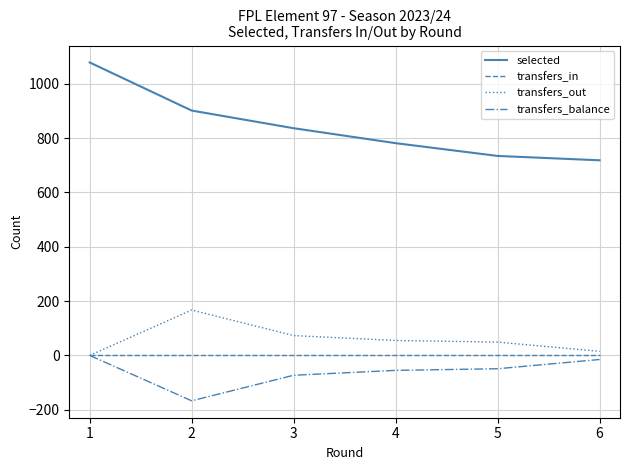

Rank the categories by selected value from lowest to highest.

6, 5, 4, 3, 2, 1